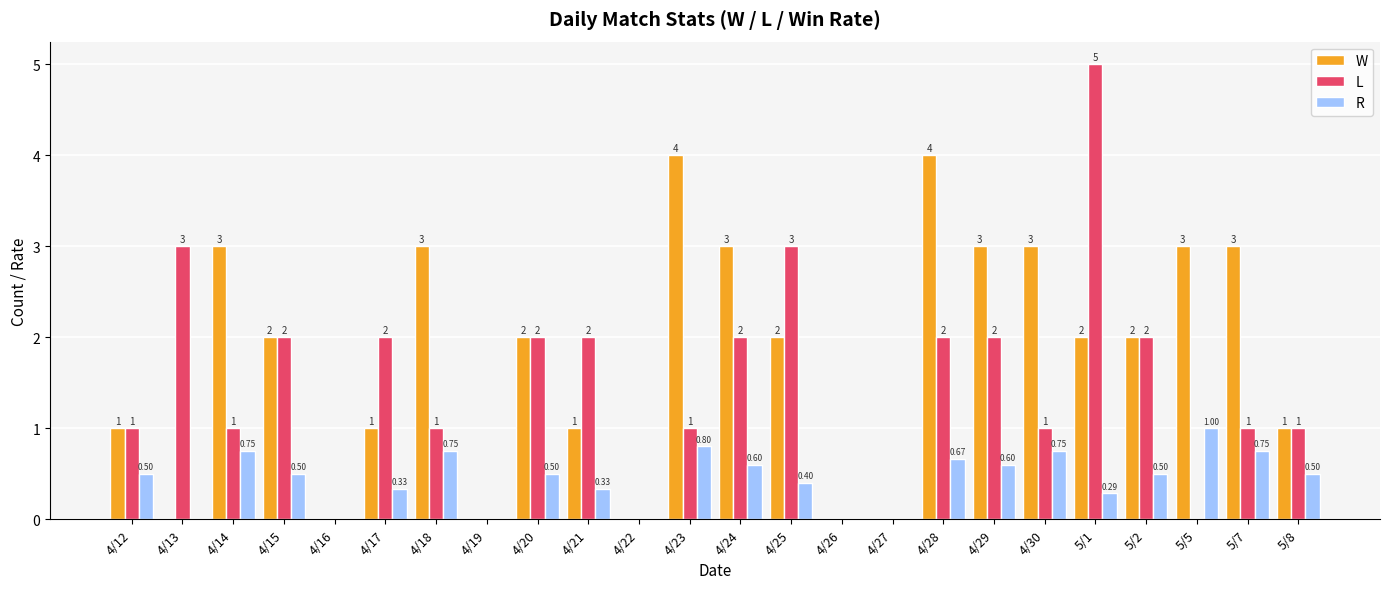

What is the total value across all series at 4/13?

3.0